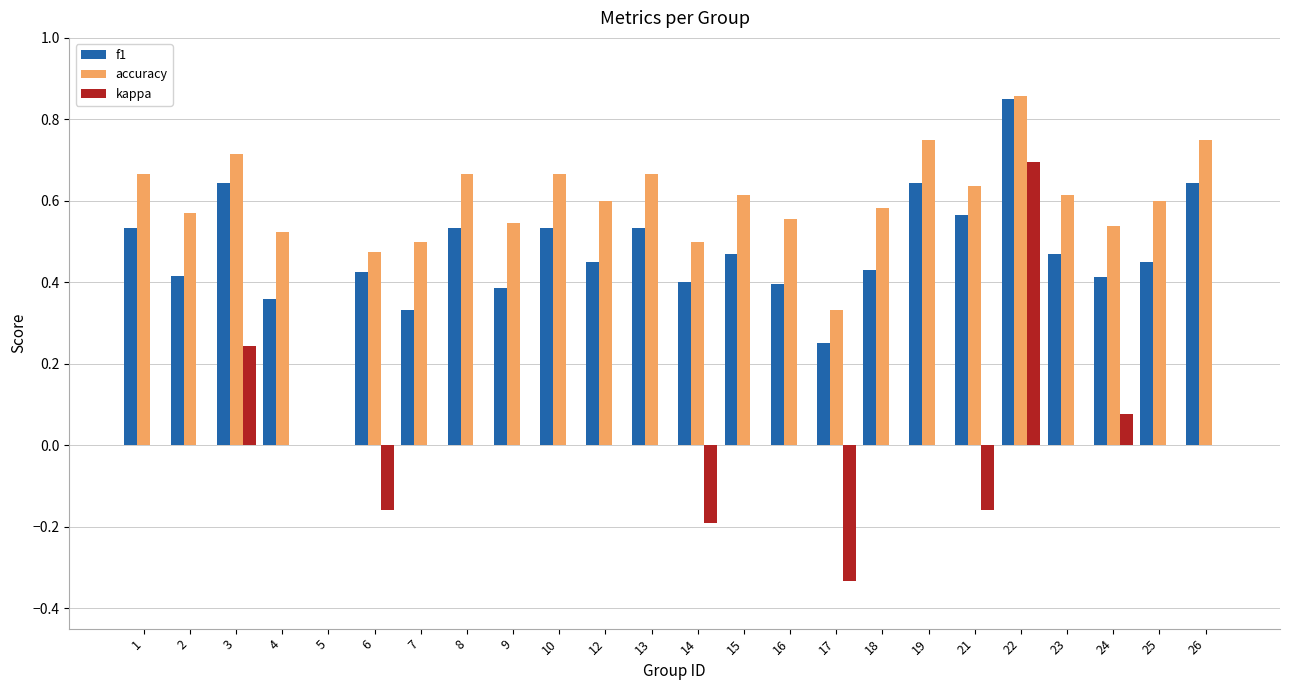

How many data points does each series have?

24